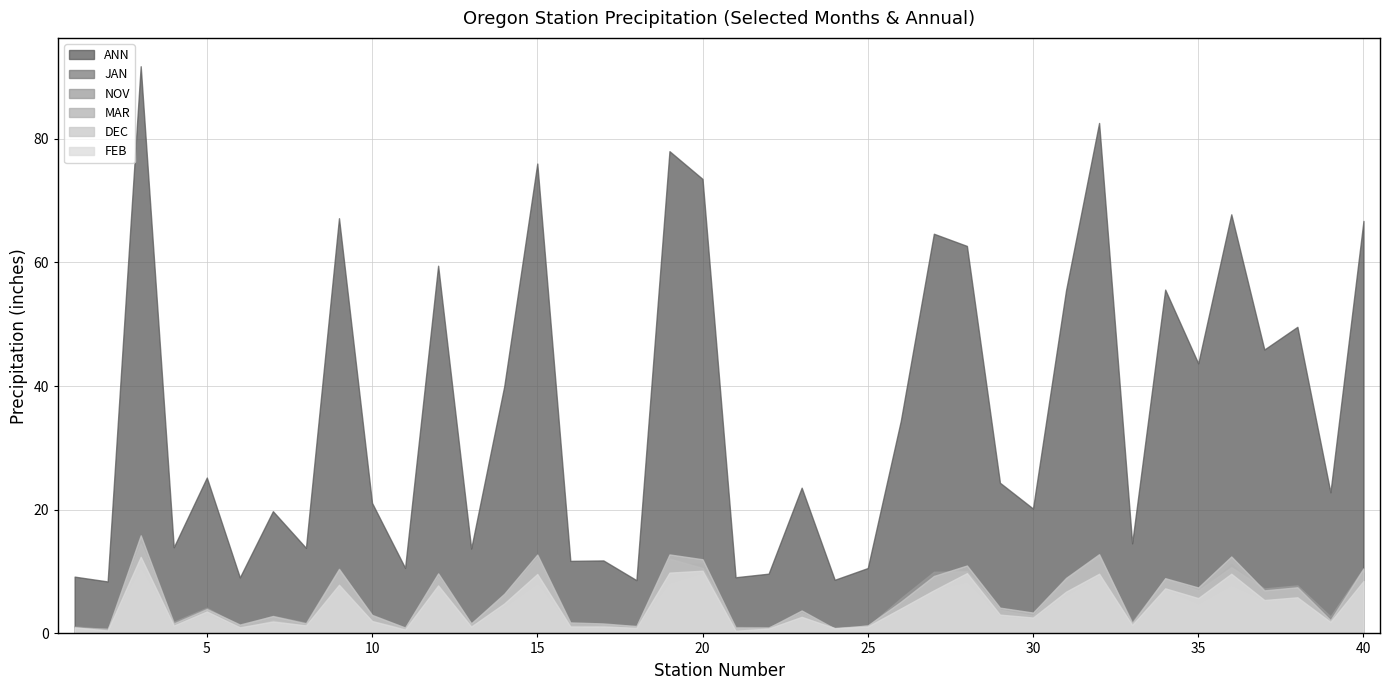

Where is the first local minimum for MAR?

2